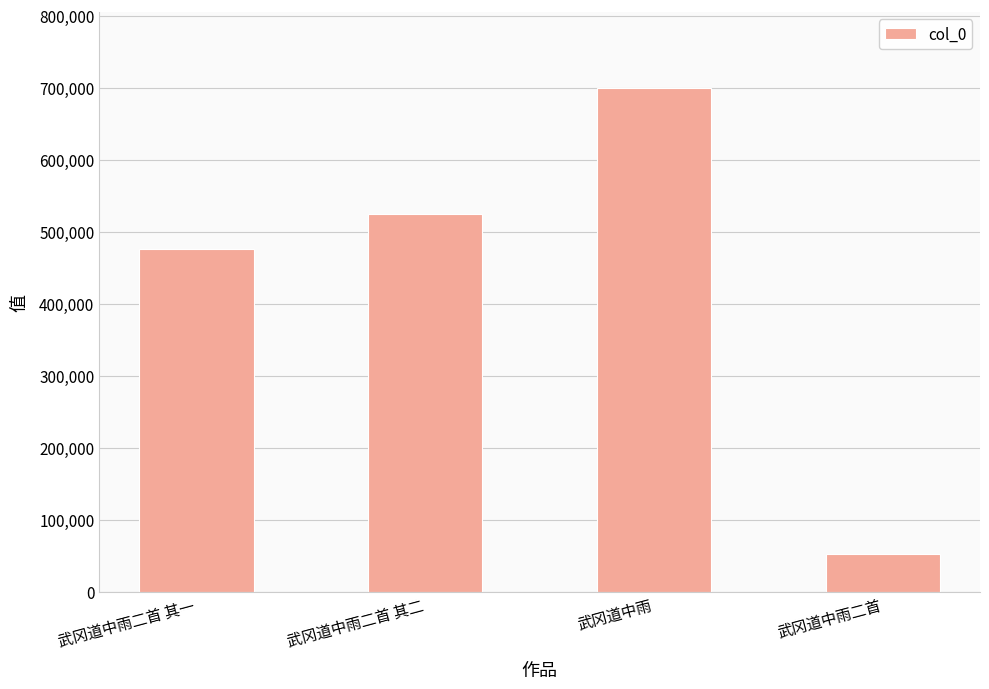

Reading left to right, extract all data points from this chart.

武冈道中雨二首 其一=476864	武冈道中雨二首 其二=525448	武冈道中雨=700388	武冈道中雨二首=53062